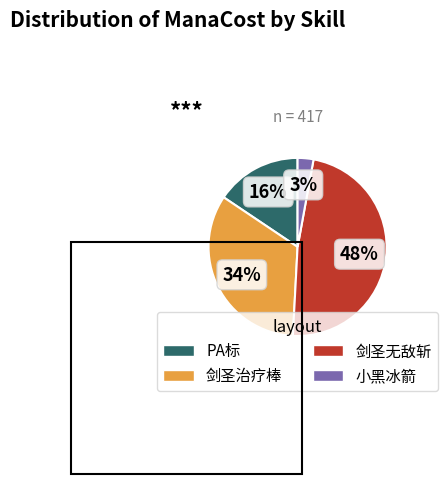

Combined, do PA标 and 小黑冰箭 account for over 50%?

No